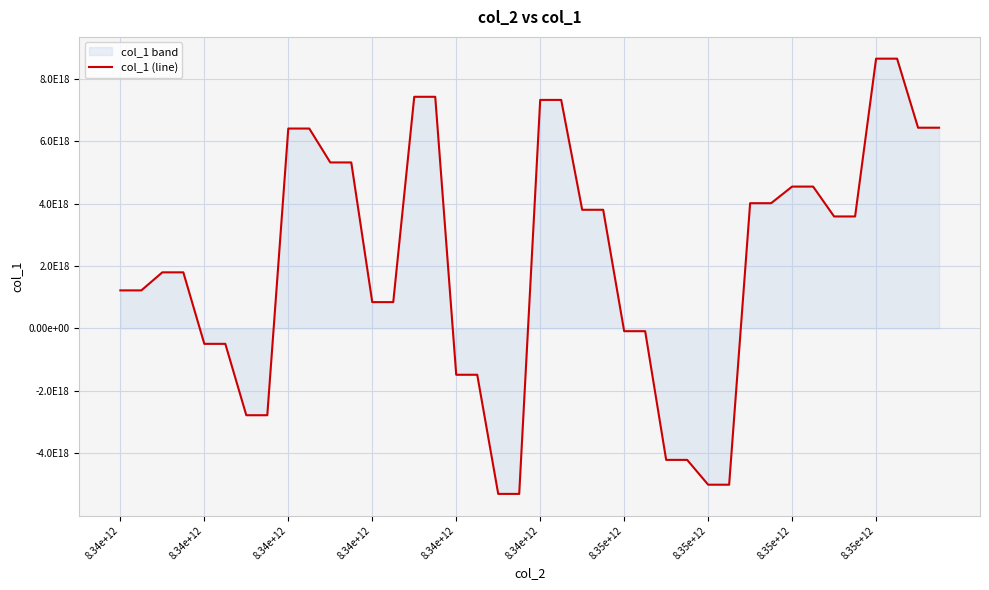

What is the label of the 7th point from the left?

8.35e+12